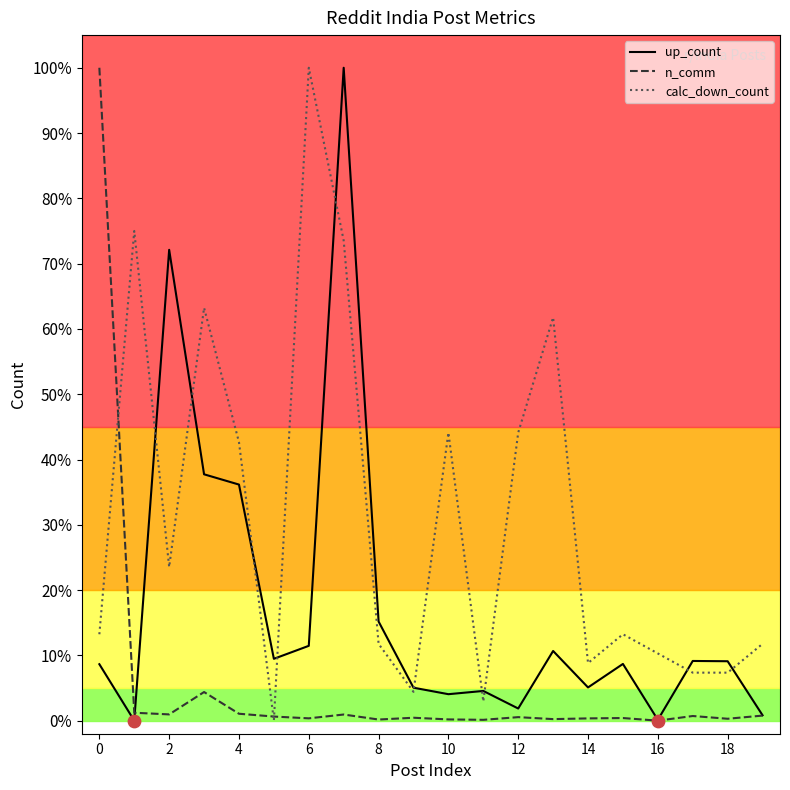

Which series has the largest total across all categories?

calc_down_count